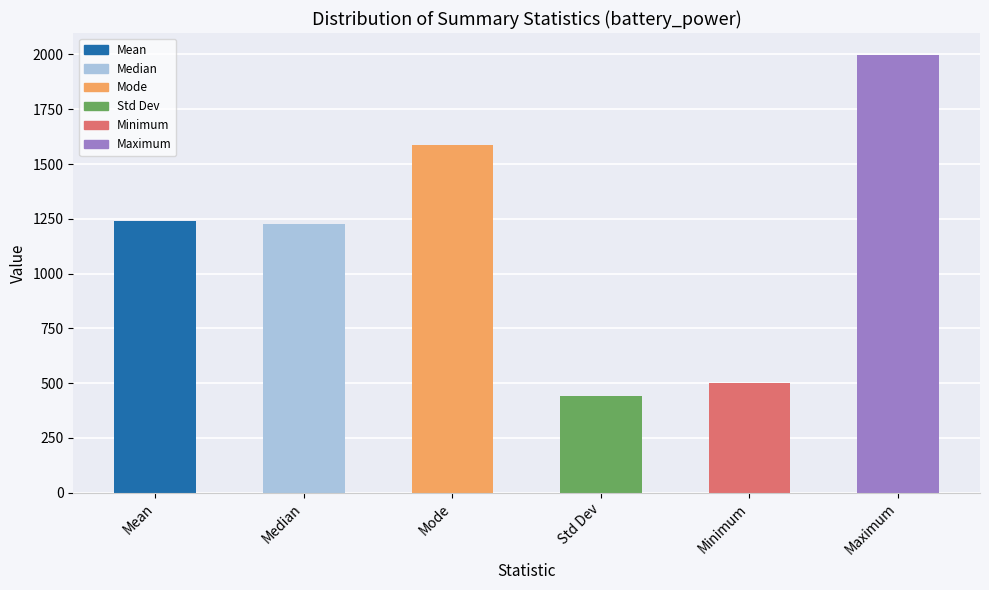

What is the value of the 4th bar from the left?

439.4